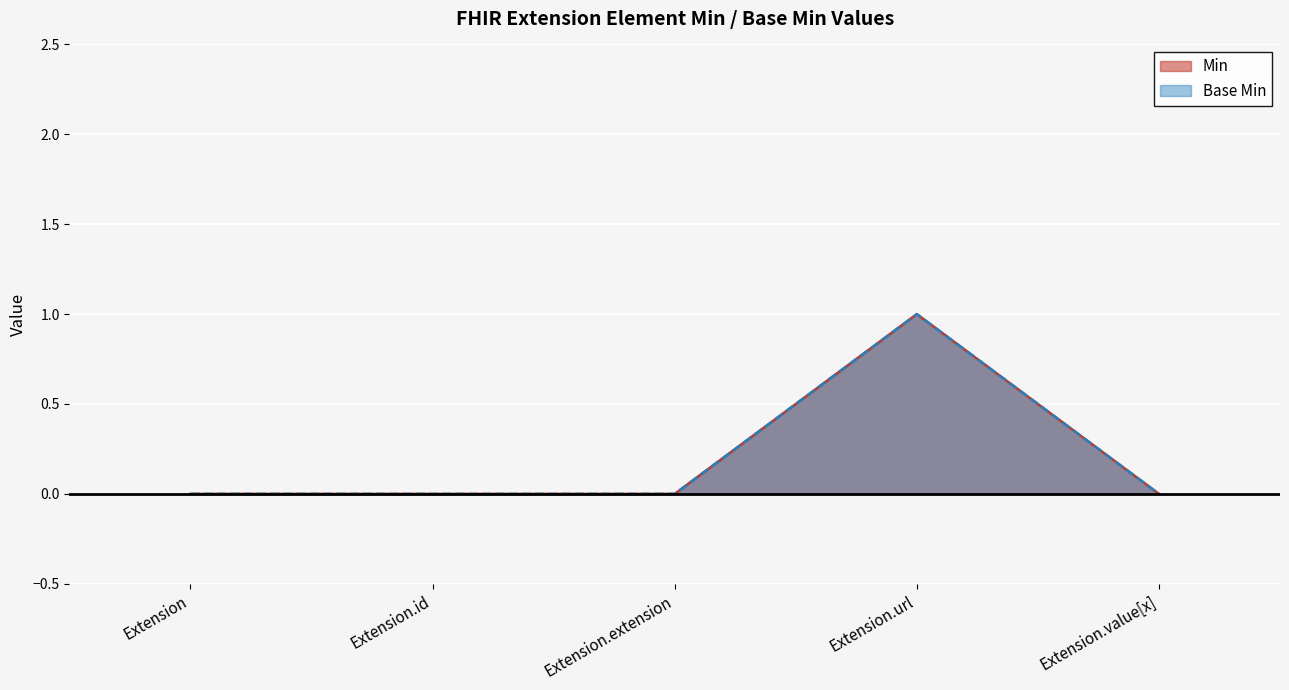

The value of Min at Extension.url is 2. True or false?

False